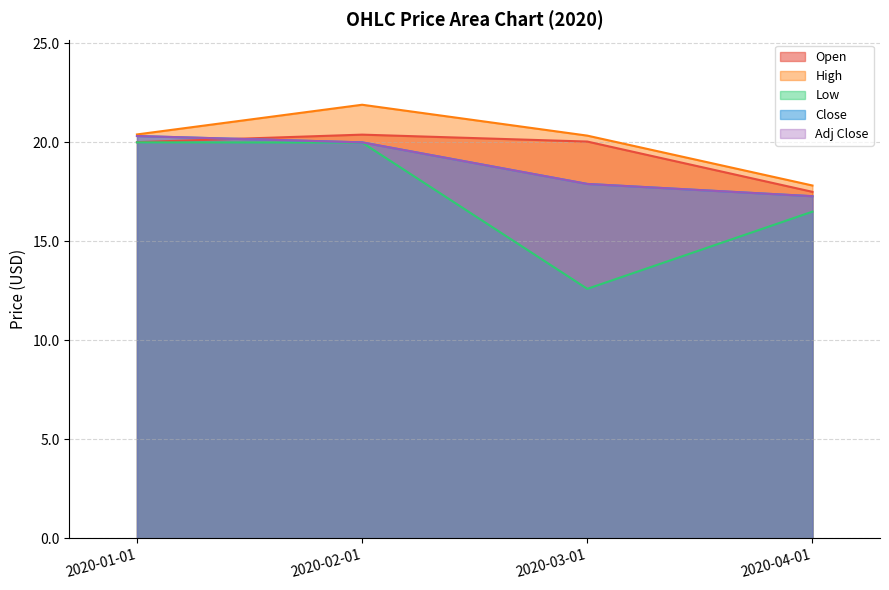

What is the sum of all High values?

80.5